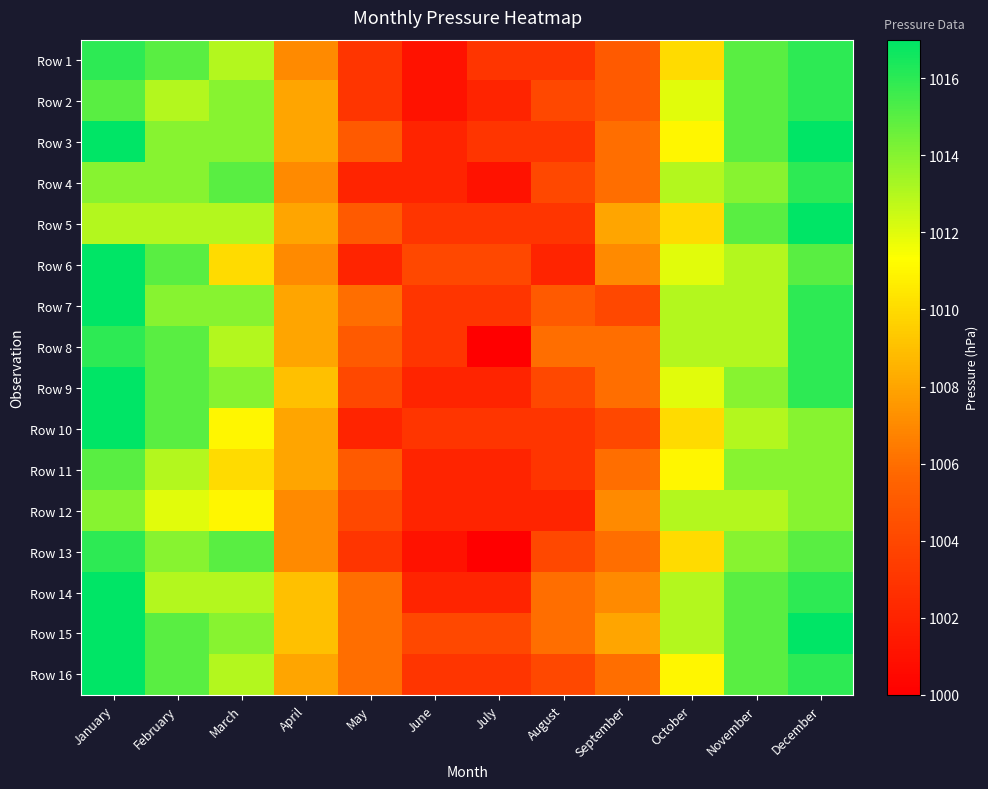

At how many categories does at least one series exceed 1000?

12